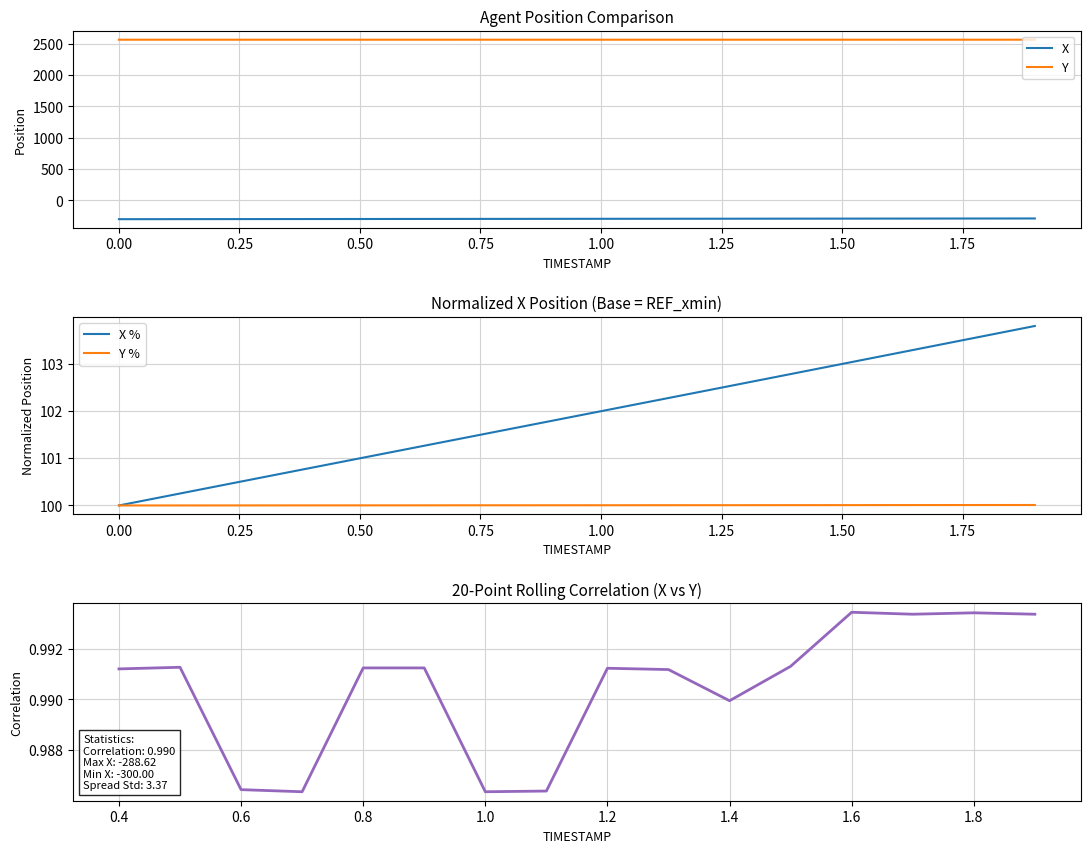

True or false: Y and X cross at least once.

False